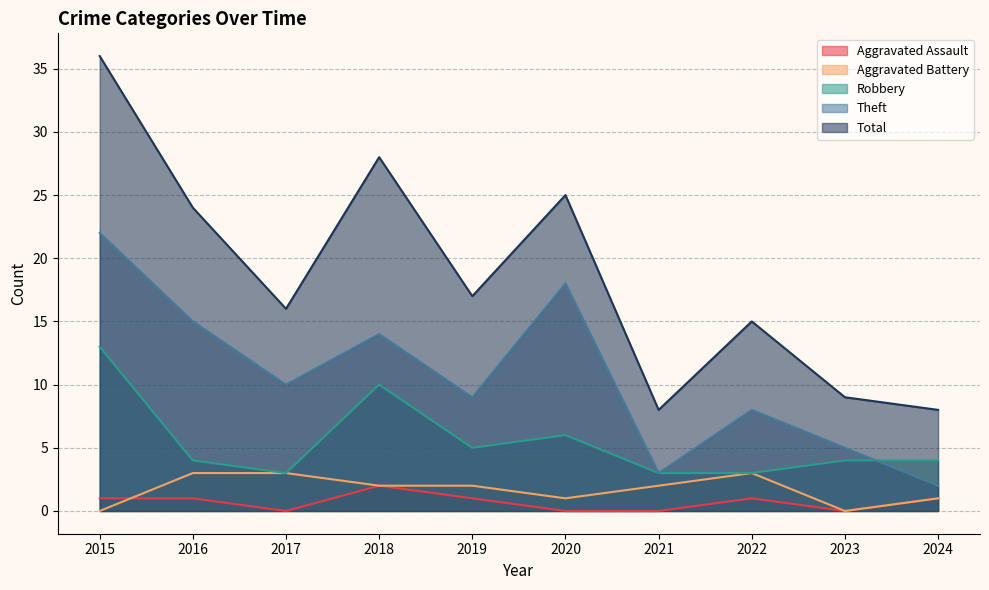

Is the value of Robbery at 2016 greater than the value of Aggravated Assault at 2023?

Yes